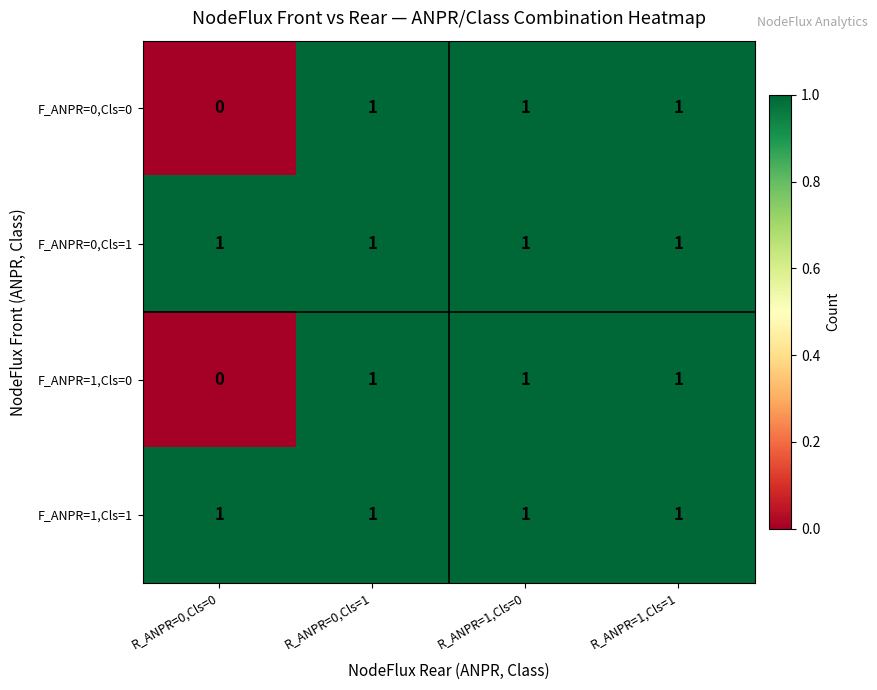

What is the greatest value displayed?

1